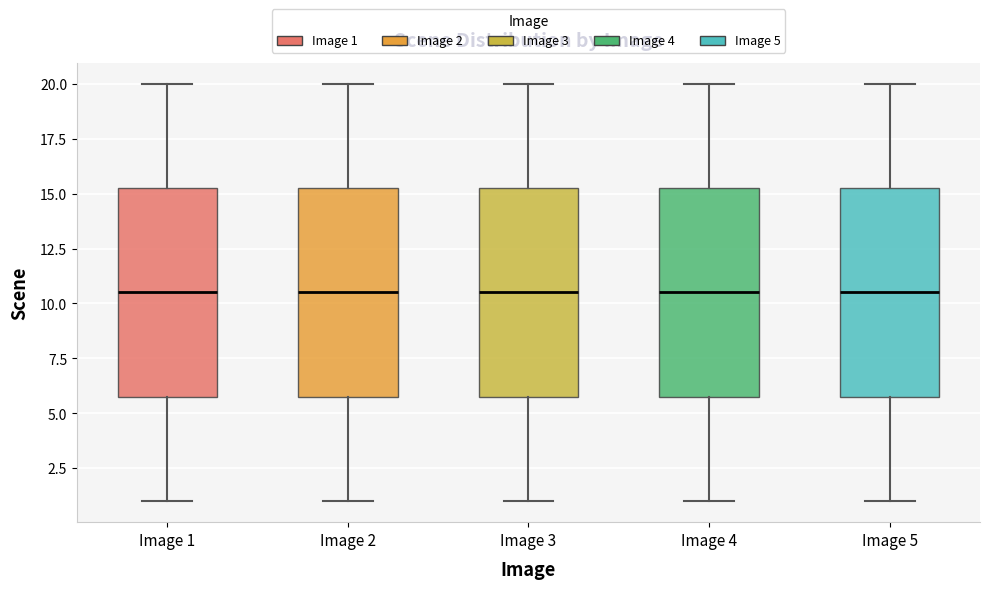

Where is the upper edge of the box for Image 4 on the y-axis? The values are not printed on the chart, so give them approximately, as read against the axis.

15.5